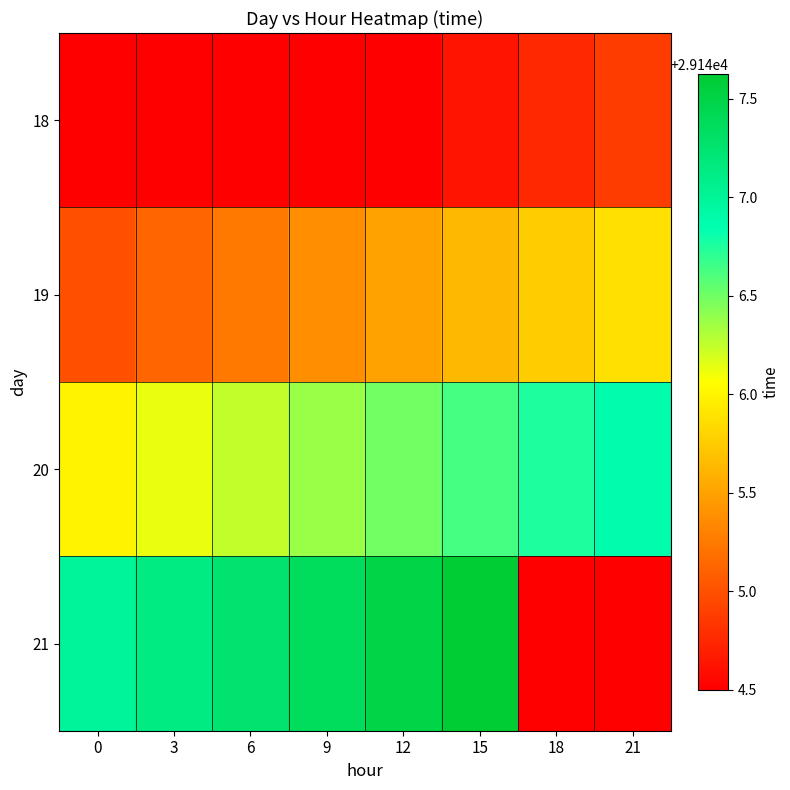

What is the maximum value shown in the chart?

29147.6